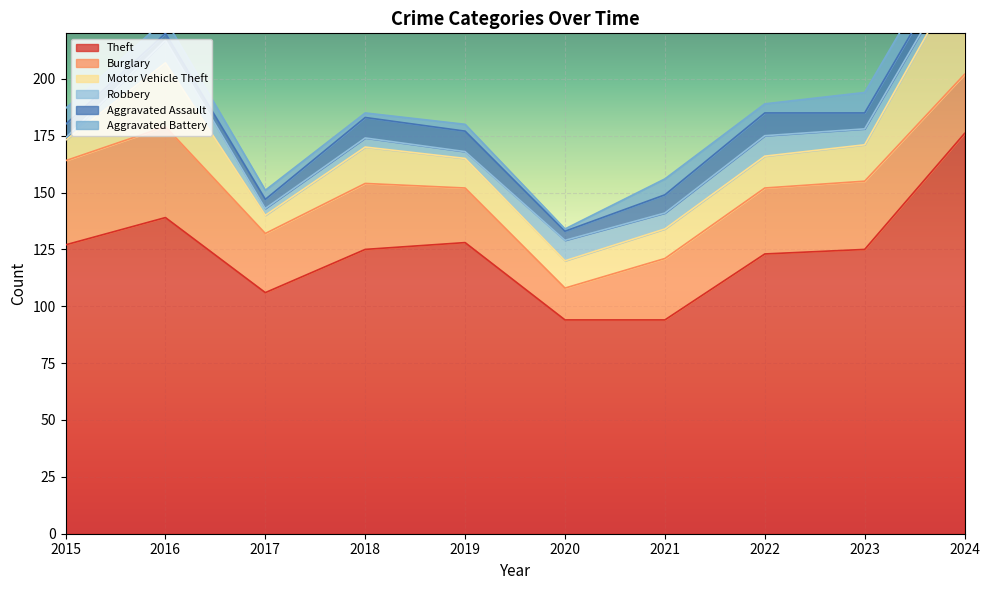

At which category does Aggravated Battery reach its first local valley?

2018